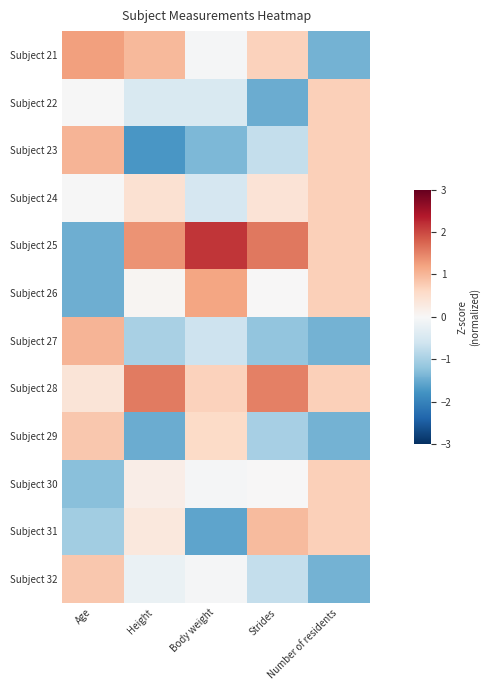

Reading left to right, extract all data points from this chart.

Subject 21: Age=1.2	Height=1.0	Body weight=-0.0	Strides=0.7	Number of residents=-1.4
Subject 22: Age=-0.0	Height=-0.5	Body weight=-0.4	Strides=-1.5	Number of residents=0.7
Subject 23: Age=1.0	Height=-1.8	Body weight=-1.3	Strides=-0.7	Number of residents=0.7
Subject 24: Age=-0.0	Height=0.4	Body weight=-0.5	Strides=0.4	Number of residents=0.7
Subject 25: Age=-1.5	Height=1.4	Body weight=2.1	Strides=1.6	Number of residents=0.7
Subject 26: Age=-1.5	Height=0.1	Body weight=1.2	Strides=0.0	Number of residents=0.7
Subject 27: Age=1.0	Height=-1.0	Body weight=-0.6	Strides=-1.2	Number of residents=-1.4
Subject 28: Age=0.4	Height=1.5	Body weight=0.7	Strides=1.5	Number of residents=0.7
Subject 29: Age=0.8	Height=-1.5	Body weight=0.6	Strides=-1.0	Number of residents=-1.4
Subject 30: Age=-1.3	Height=0.2	Body weight=-0.0	Strides=0.0	Number of residents=0.7
Subject 31: Age=-1.1	Height=0.3	Body weight=-1.6	Strides=0.9	Number of residents=0.7
Subject 32: Age=0.8	Height=-0.2	Body weight=-0.0	Strides=-0.7	Number of residents=-1.4